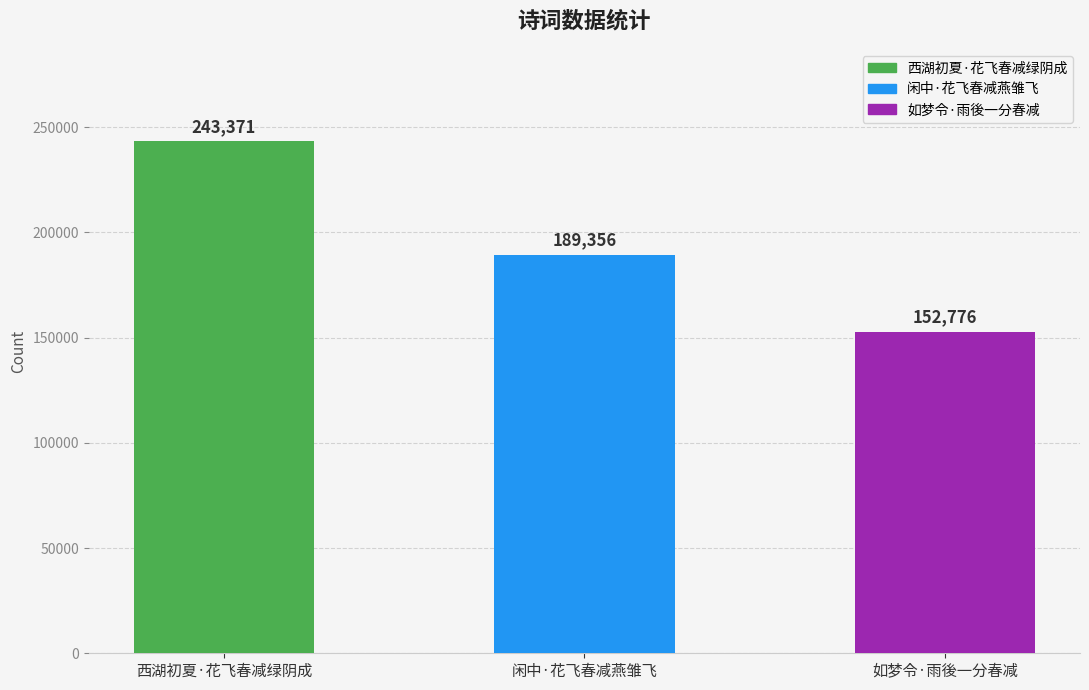

How many data points are less than 189356?

1